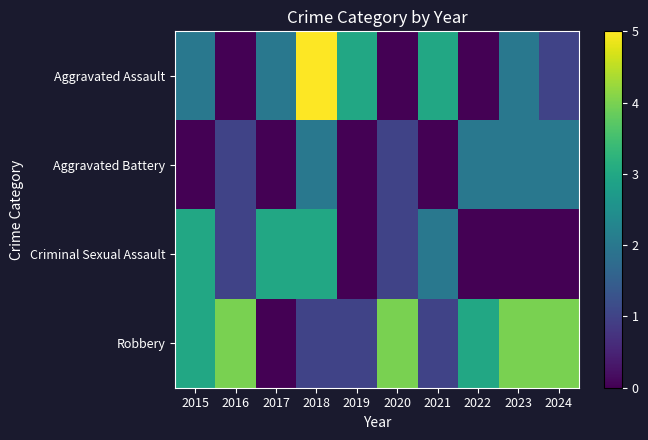

At which category is the sum across all series the highest?

2018